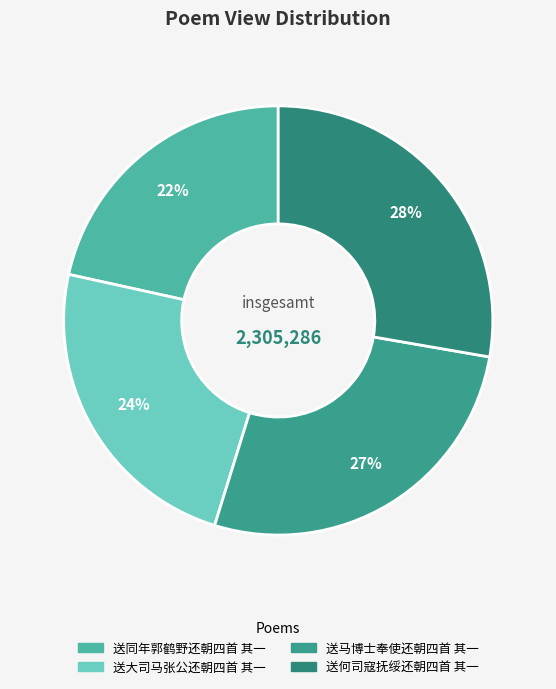

Is there a majority slice in this chart?

No